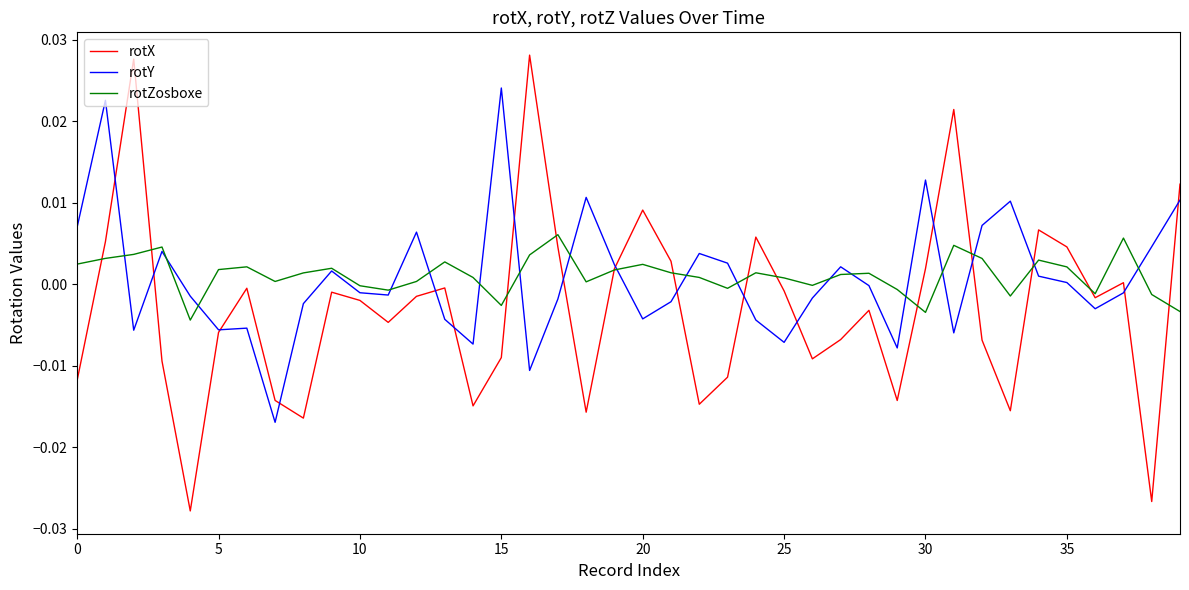

List the series in order of their peak value, highest first.

rotX, rotY, rotZosboxe